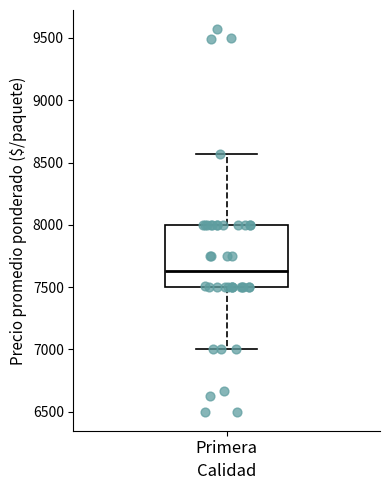

Where does the median line of the box for Primera sit on the y-axis? The values are not printed on the chart, so give them approximately, as read against the axis.

7650